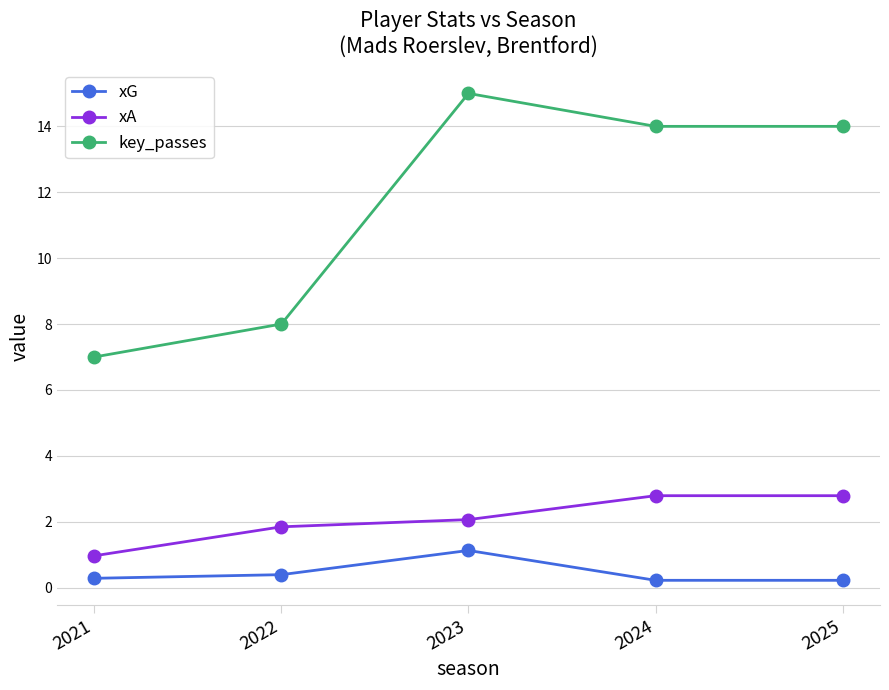

Where is the first local maximum for xG?

2023